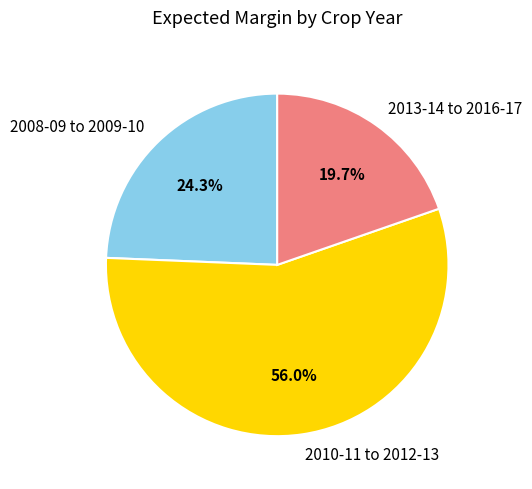

Rank the categories by value from lowest to highest.

2013-14 to 2016-17, 2008-09 to 2009-10, 2010-11 to 2012-13